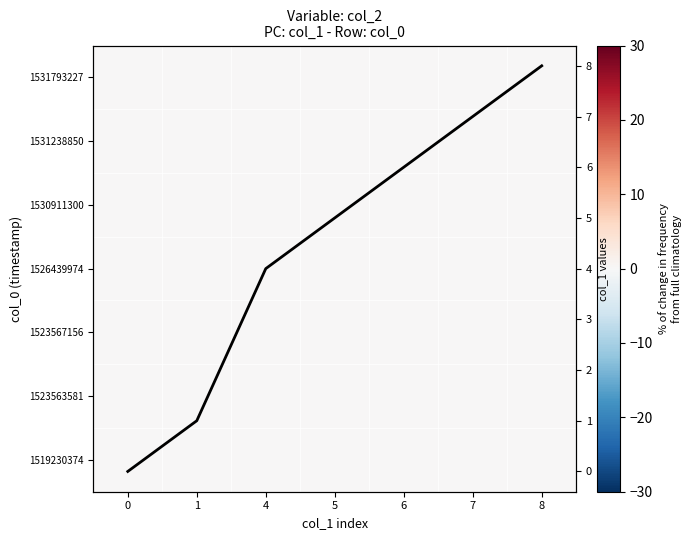

What is the difference between the highest and lowest values at 8?

8